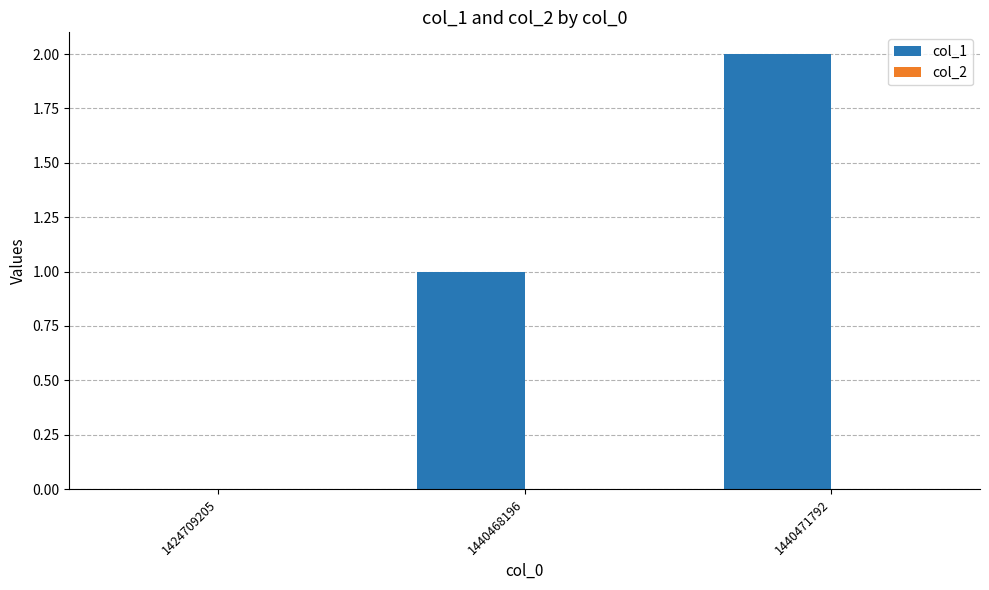

The chart shows a value of -1 at 1424709205. True or false?

False